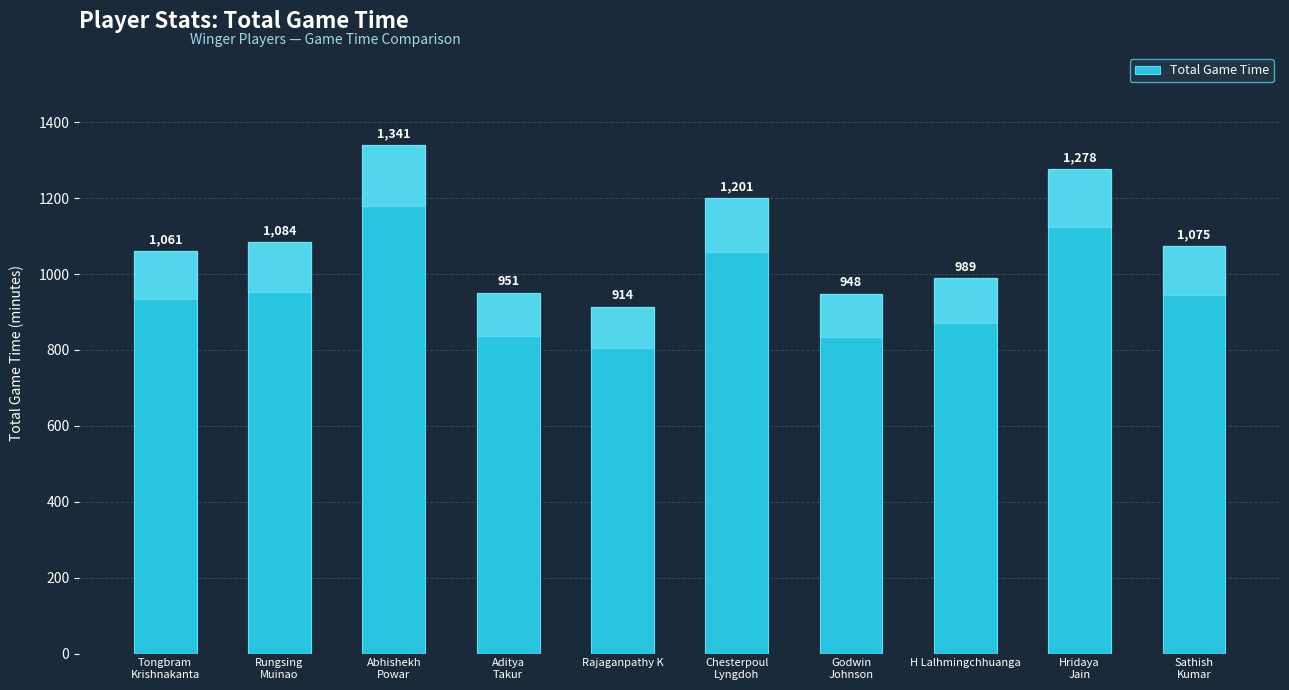

At which category does the chart reach its minimum across all series?

Rajaganpathy K